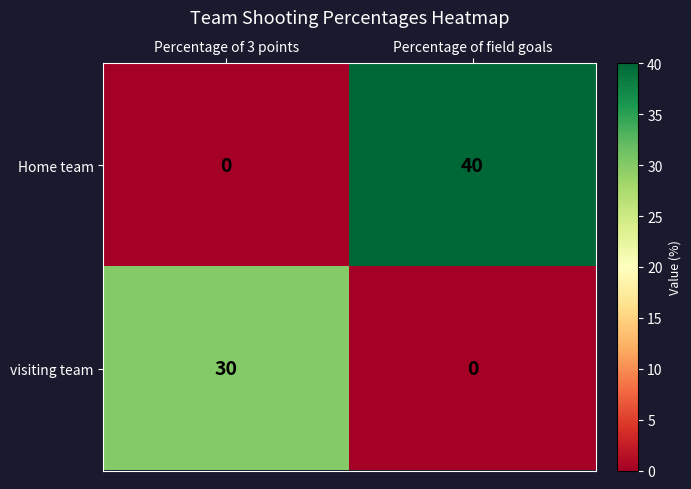

At how many categories does at least one series exceed 17?

2